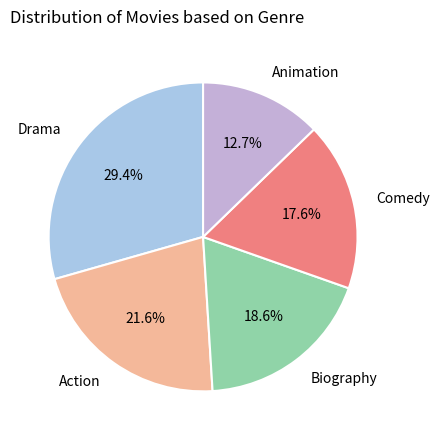

What is the total percentage of Comedy and Action?

39.2%